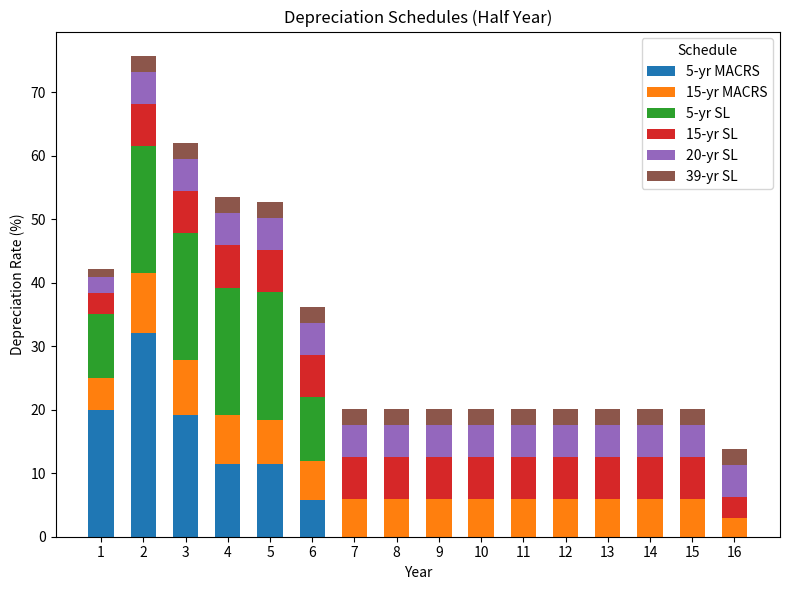

What is the sum of the 5-yr MACRS values at 7 and 3?

19.2